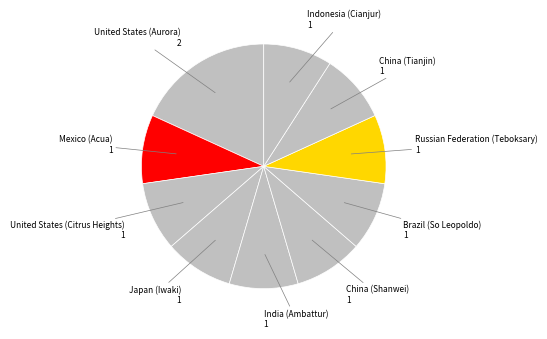

Rank the categories by value from lowest to highest.

Mexico (Acua), United States (Citrus Heights), Japan (Iwaki), India (Ambattur), China (Shanwei), Brazil (So Leopoldo), Russian Federation (Teboksary), China (Tianjin), Indonesia (Cianjur), United States (Aurora)